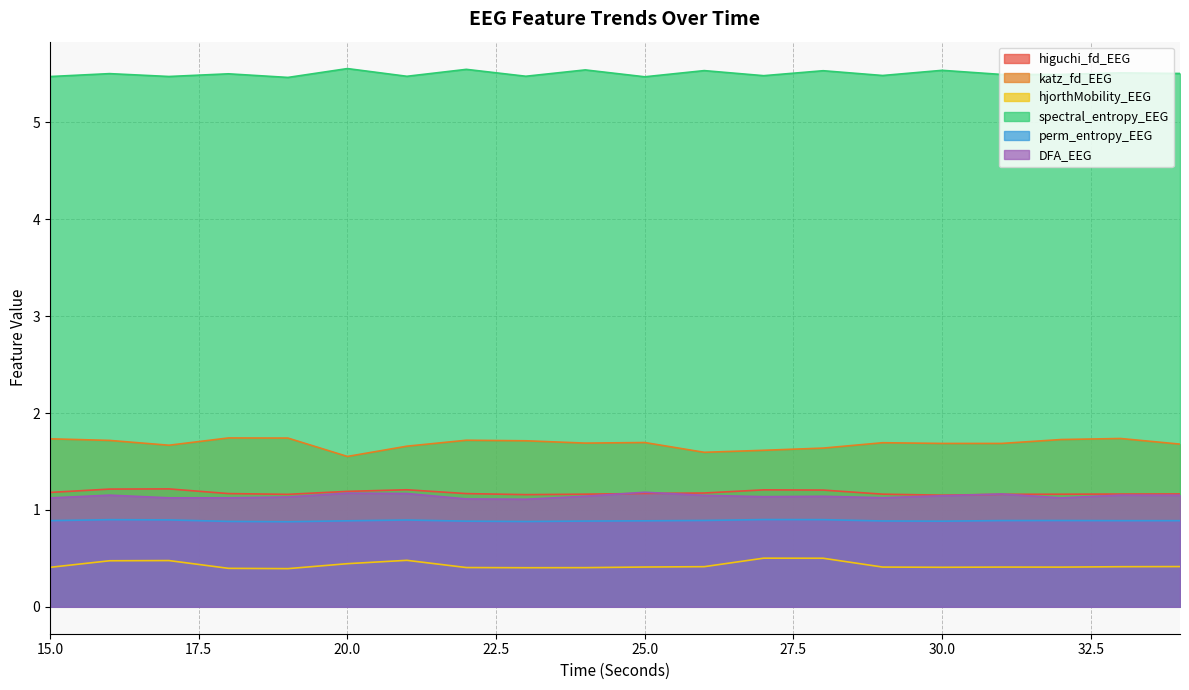

Reading right to left, list all the values displayed in this chart.

higuchi_fd_EEG: 34=1.2	33=1.2	32=1.2	31=1.2	30=1.2	29=1.2	28=1.2	27=1.2	26=1.2	25=1.2	24=1.2	23=1.2	22=1.2	21=1.2	20=1.2	19=1.2	18=1.2	17=1.2	16=1.2	15=1.2
katz_fd_EEG: 34=1.7	33=1.7	32=1.7	31=1.7	30=1.7	29=1.7	28=1.6	27=1.6	26=1.6	25=1.7	24=1.7	23=1.7	22=1.7	21=1.7	20=1.6	19=1.7	18=1.7	17=1.7	16=1.7	15=1.7
hjorthMobility_EEG: 34=0.4	33=0.4	32=0.4	31=0.4	30=0.4	29=0.4	28=0.5	27=0.5	26=0.4	25=0.4	24=0.4	23=0.4	22=0.4	21=0.5	20=0.4	19=0.4	18=0.4	17=0.5	16=0.5	15=0.4
spectral_entropy_EEG: 34=5.5	33=5.5	32=5.5	31=5.5	30=5.5	29=5.5	28=5.5	27=5.5	26=5.5	25=5.5	24=5.5	23=5.5	22=5.5	21=5.5	20=5.6	19=5.5	18=5.5	17=5.5	16=5.5	15=5.5
perm_entropy_EEG: 34=0.9	33=0.9	32=0.9	31=0.9	30=0.9	29=0.9	28=0.9	27=0.9	26=0.9	25=0.9	24=0.9	23=0.9	22=0.9	21=0.9	20=0.9	19=0.9	18=0.9	17=0.9	16=0.9	15=0.9
DFA_EEG: 34=1.2	33=1.2	32=1.1	31=1.2	30=1.1	29=1.1	28=1.1	27=1.1	26=1.2	25=1.2	24=1.1	23=1.1	22=1.1	21=1.2	20=1.2	19=1.1	18=1.1	17=1.1	16=1.2	15=1.1